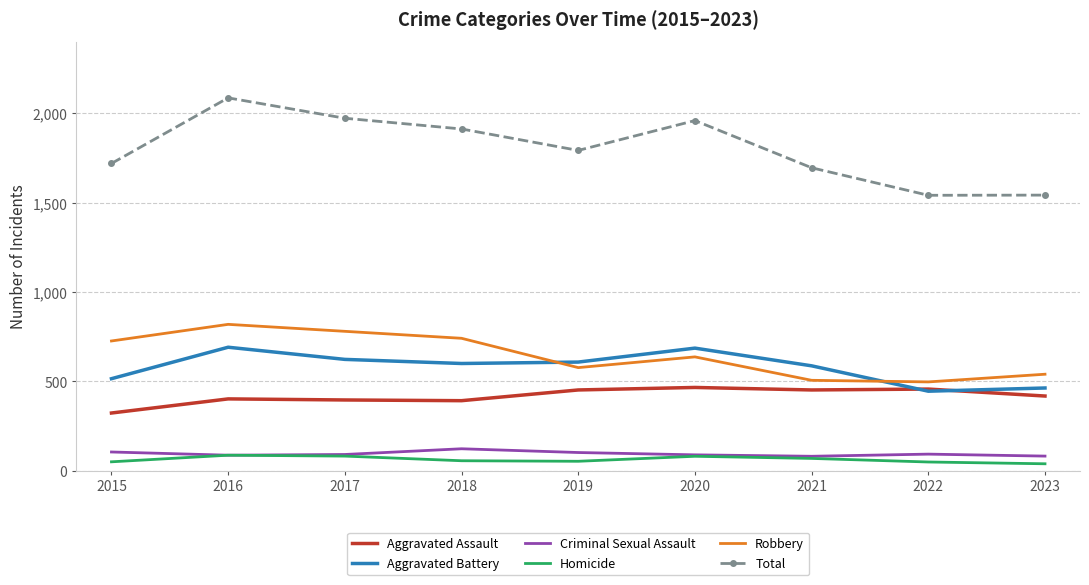

At which category is the sum across all series the highest?

2016